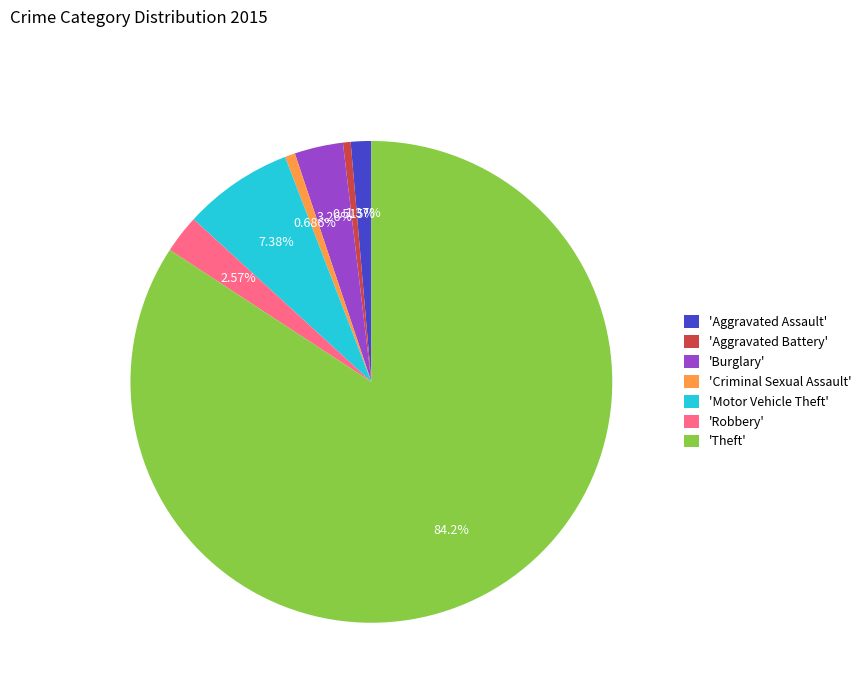

Does 'Aggravated Assault' account for over 50% of the chart?

No